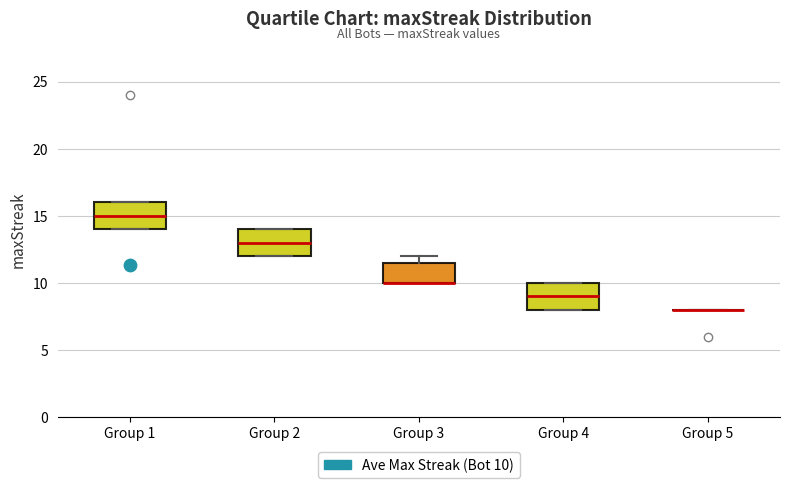

Reading left to right, transcribe this box plot: for each box, give where its median line is, the range the box spans, and where its two whiskers end, as read against the y-axis. The values are not printed on the chart, so give them approximately, as read against the axis.

Group 1: median 15.0, box 14.0 to 16.0, whiskers 14.0 to 16.0
Group 2: median 13.0, box 12.0 to 14.0, whiskers 12.0 to 14.0
Group 3: median 10.0 (drawn on the box's lower edge), box 10.0 to 11.5, whiskers 10.0 to 12.0
Group 4: median 9.0, box 8.0 to 10.0, whiskers 8.0 to 10.0
Group 5: box collapsed to a line at 8.0, whiskers 8.0 to 8.0